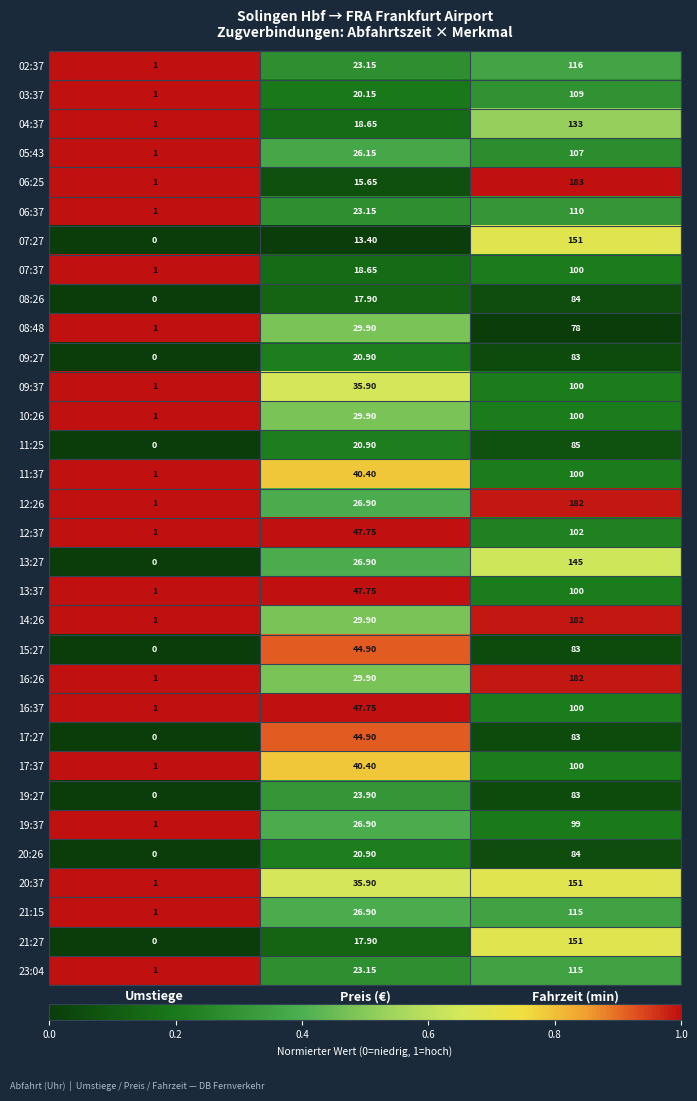

At which category is the sum across all series the highest?

Fahrzeit (min)